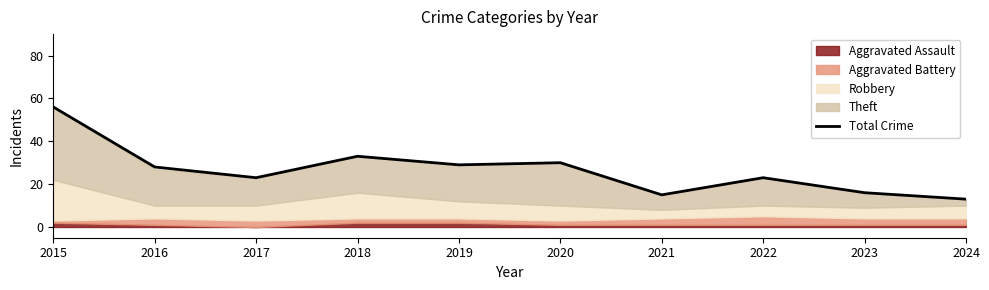

Where is the first local minimum?

2017